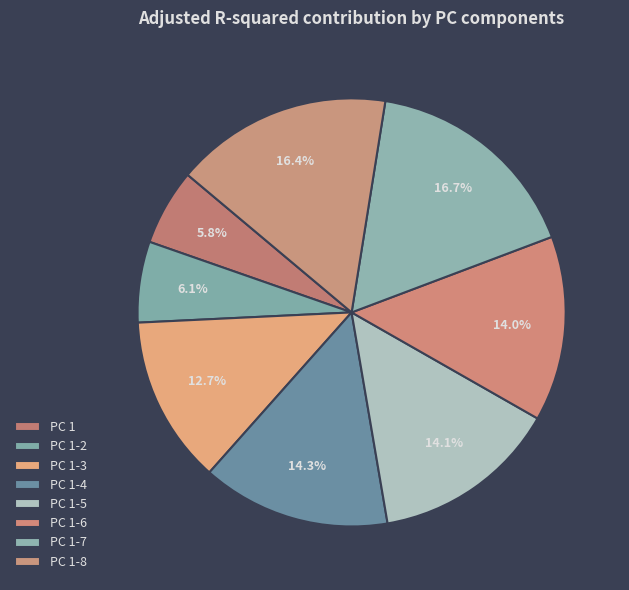

How many segments does this pie chart have?

8